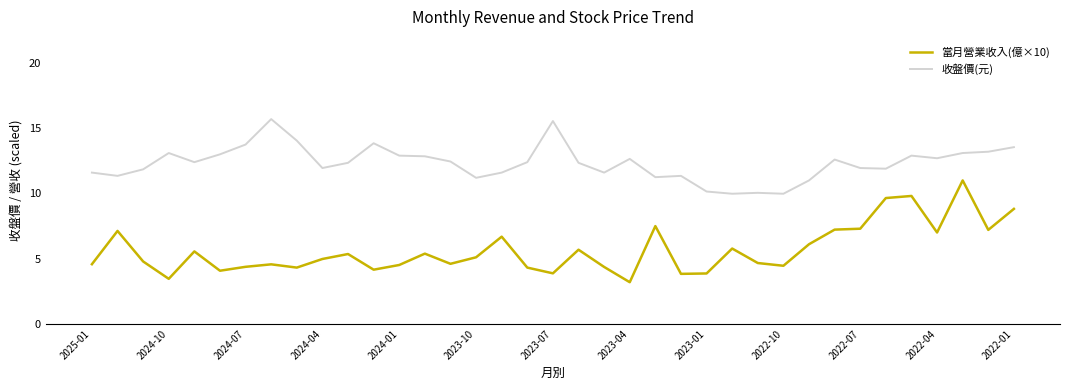

List the series in order of their overall mean, highest first.

收盤價(元), 當月營業收入(億×10)